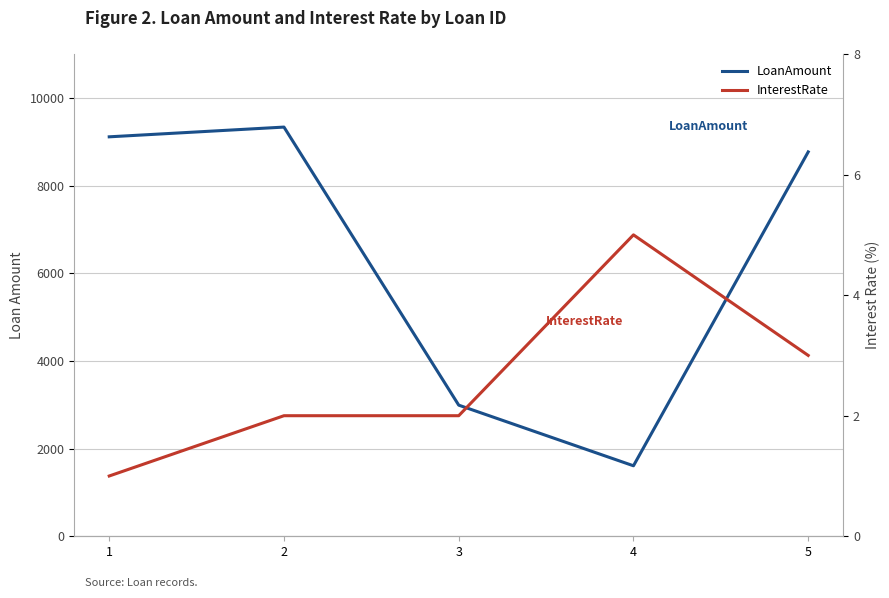

What is the sum of the InterestRate values at 1 and 4?

6